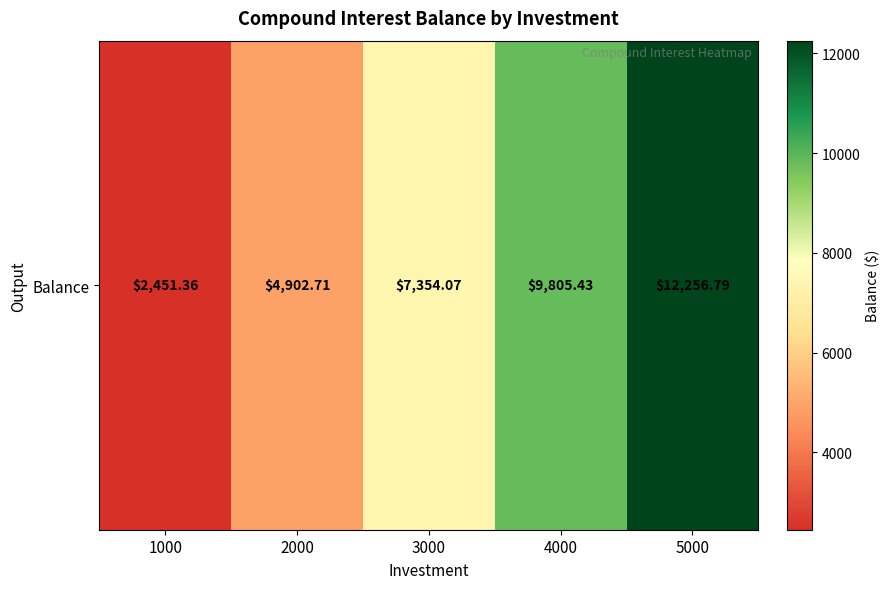

At which label is the value closest to 7354?

3000